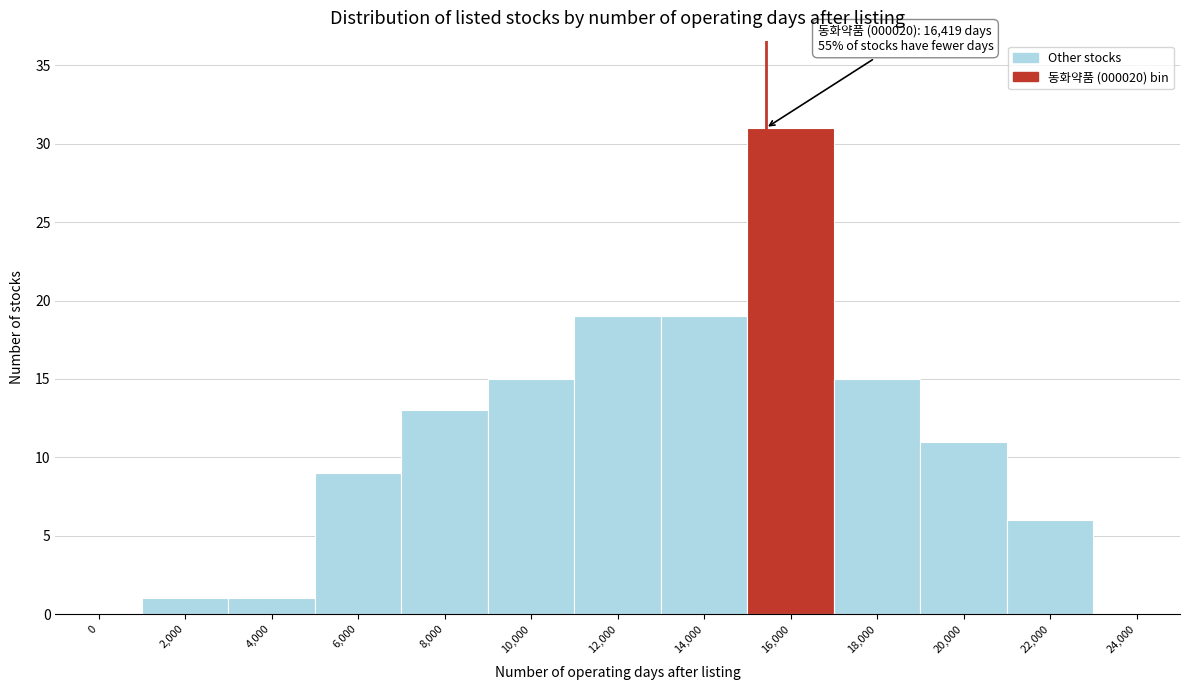

Reading left to right, what are all the values shown in this chart?

0=0	2,000=1	4,000=1	6,000=9	8,000=13	10,000=15	12,000=19	14,000=19	16,000=31	18,000=15	20,000=11	22,000=6	24,000=0